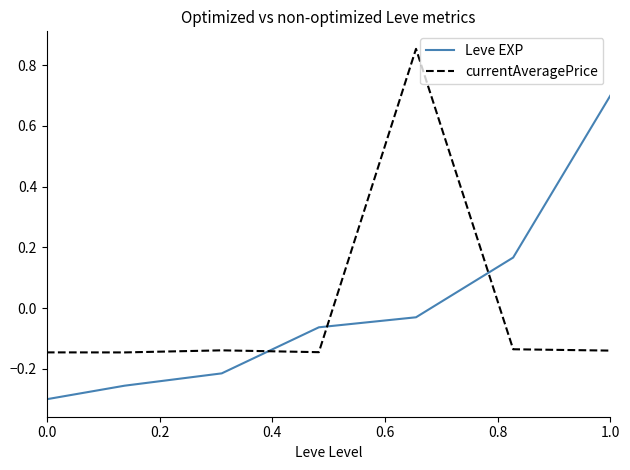

How many times do currentAveragePrice and Leve EXP cross each other?

3